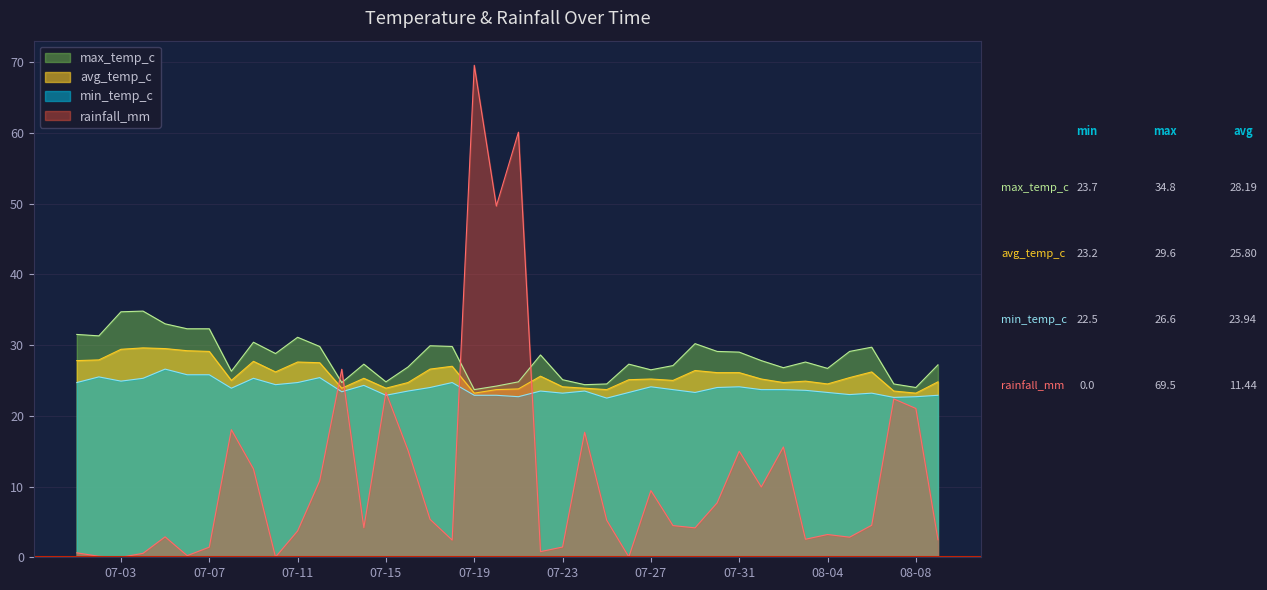

Rank the series at 2024-07-26 from lowest to highest value.

rainfall_mm, min_temp_c, avg_temp_c, max_temp_c